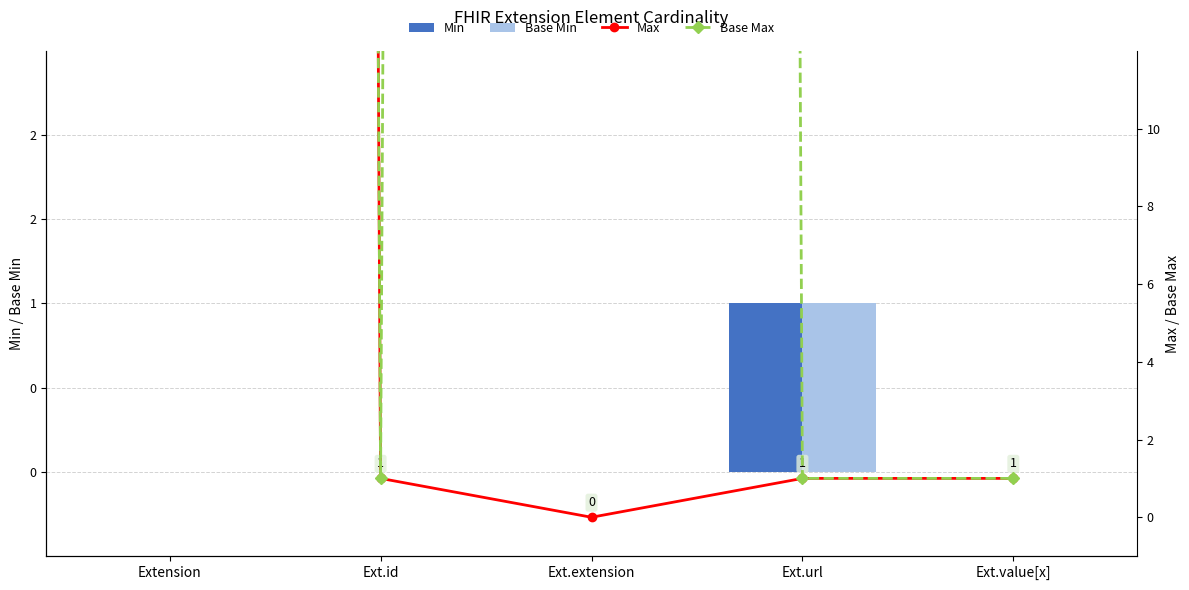

Between Ext.value[x] and Extension, which is larger?

Ext.value[x]